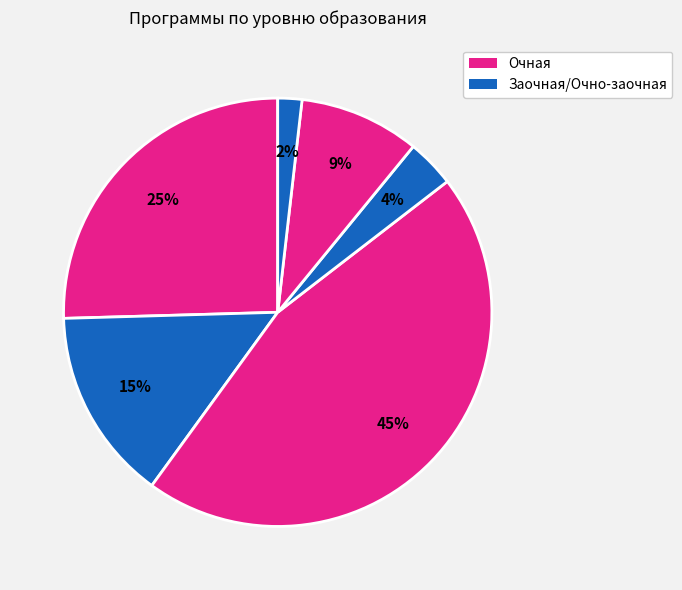

How many slices are in this pie chart?

6